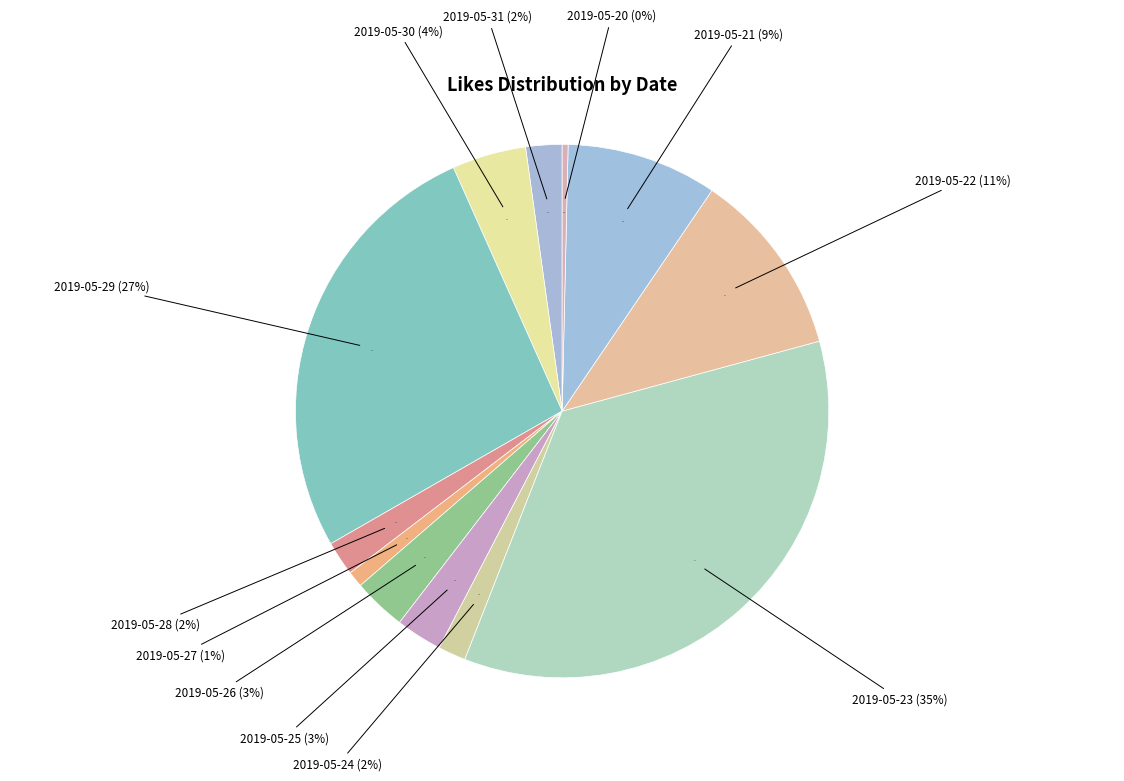

Combined, do 2019-05-31 and 2019-05-21 account for over 50%?

No